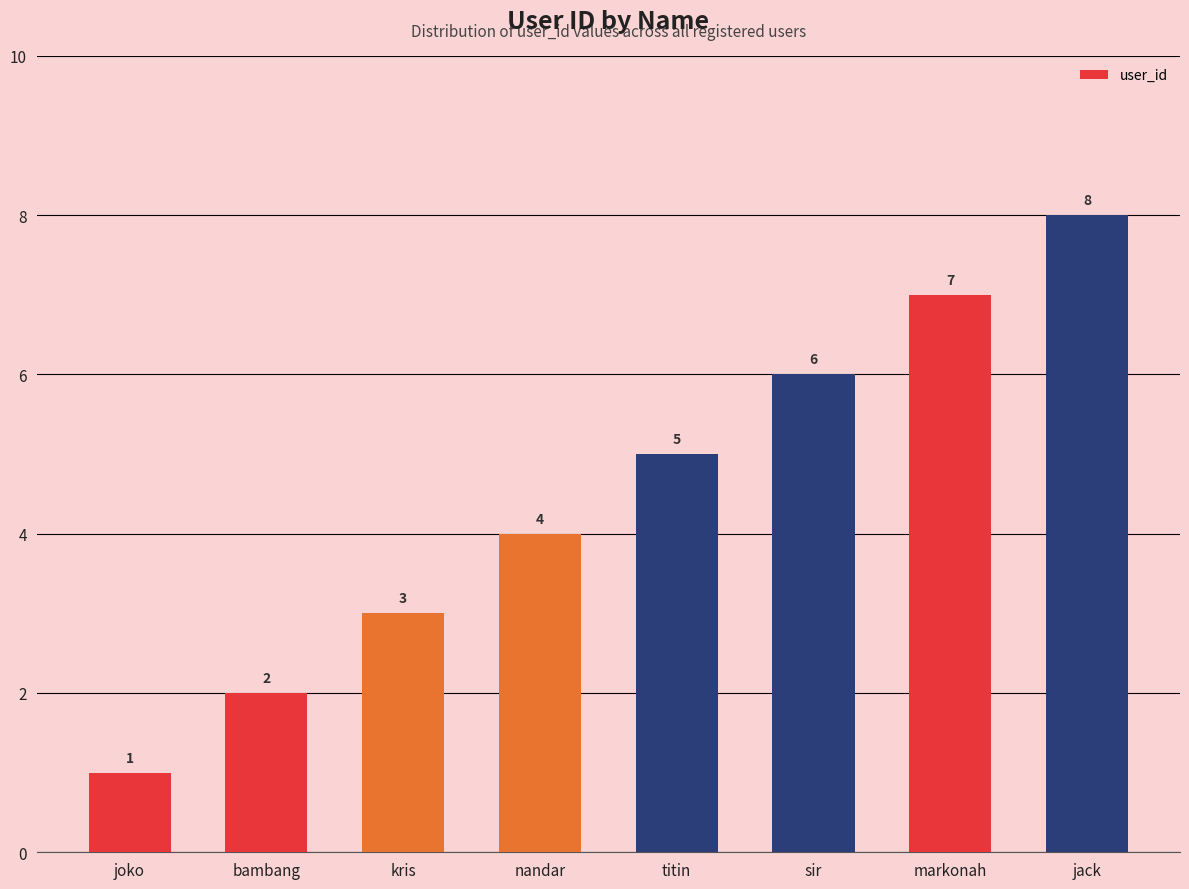

What position from the left is sir?

6